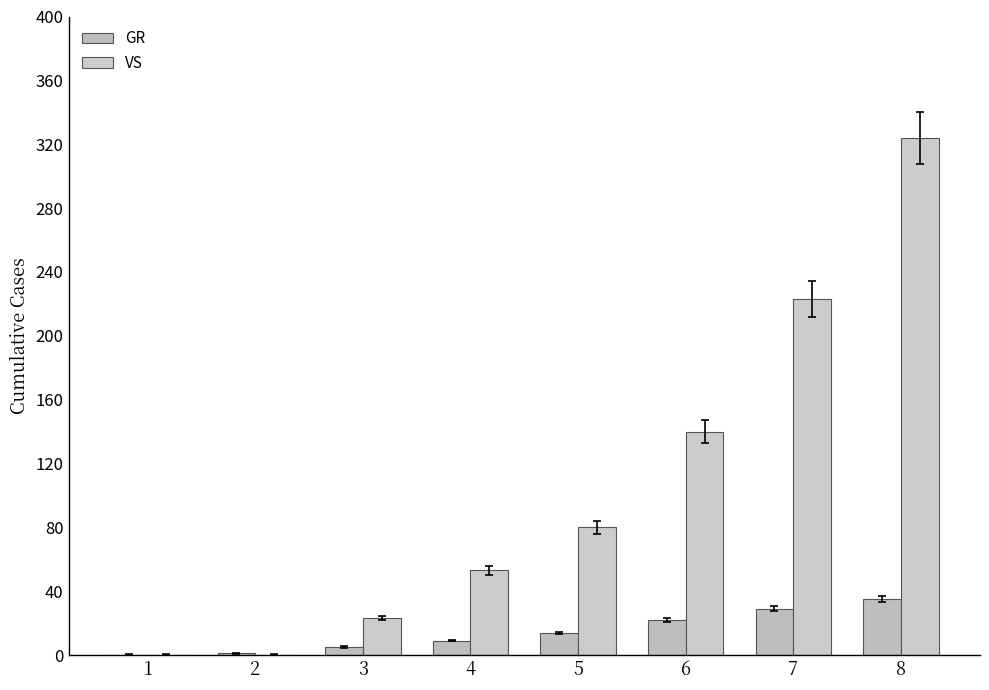

Count the number of data series in this chart.

2